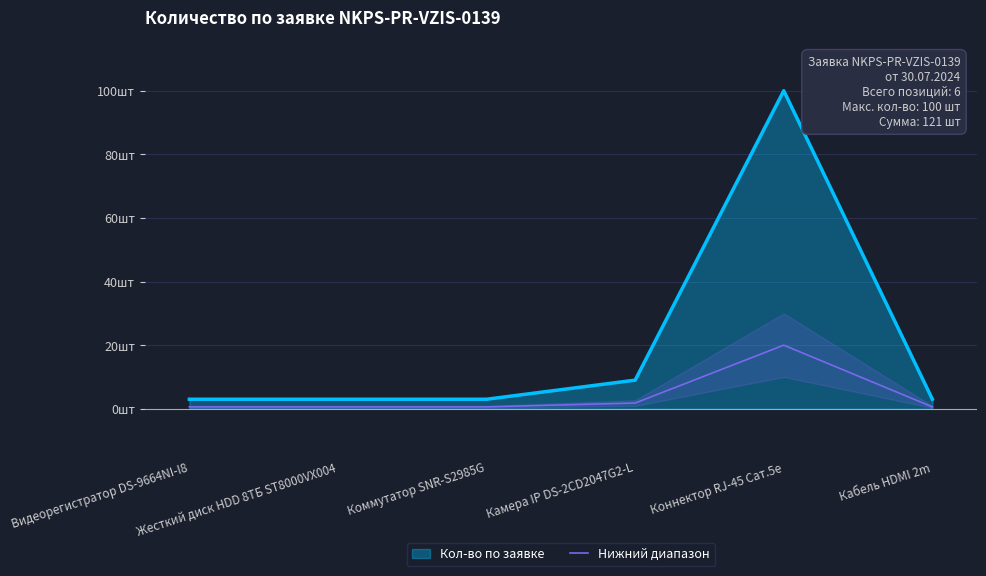

The chart shows a value of 1.2 at Камера IP DS-2CD2047G2-L. True or false?

False